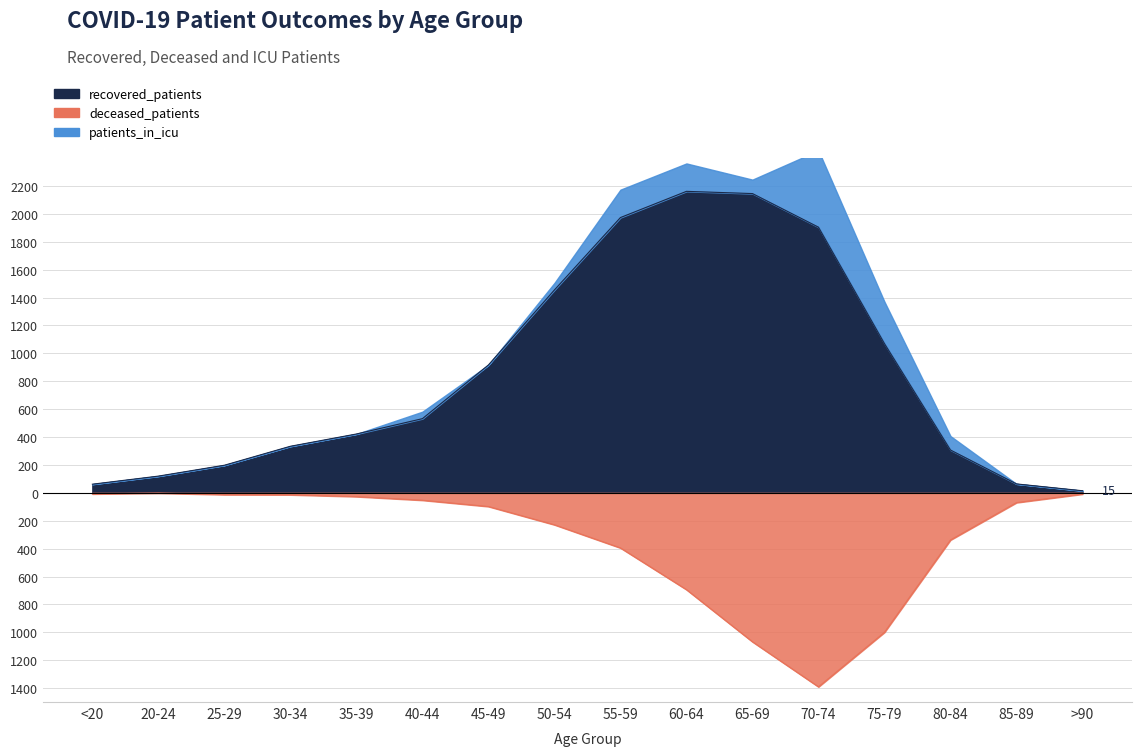

What is the difference between the maximum and minimum values in the recovered_patients series?

2147